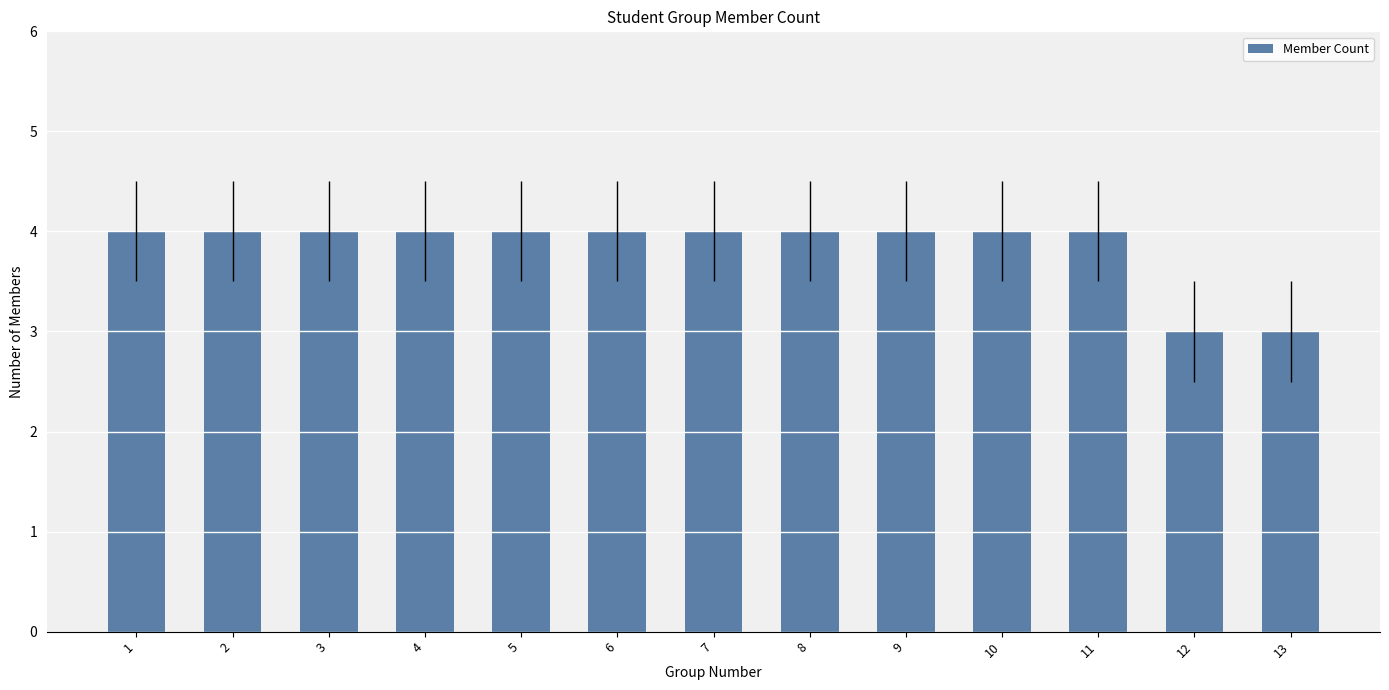

How many bars are there in total?

13